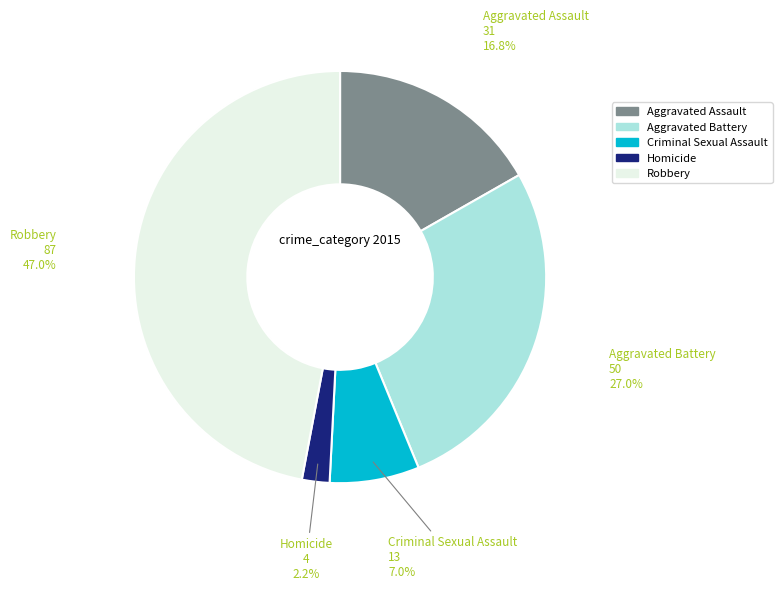

How much of the chart is everything except Aggravated Battery?

73.0%